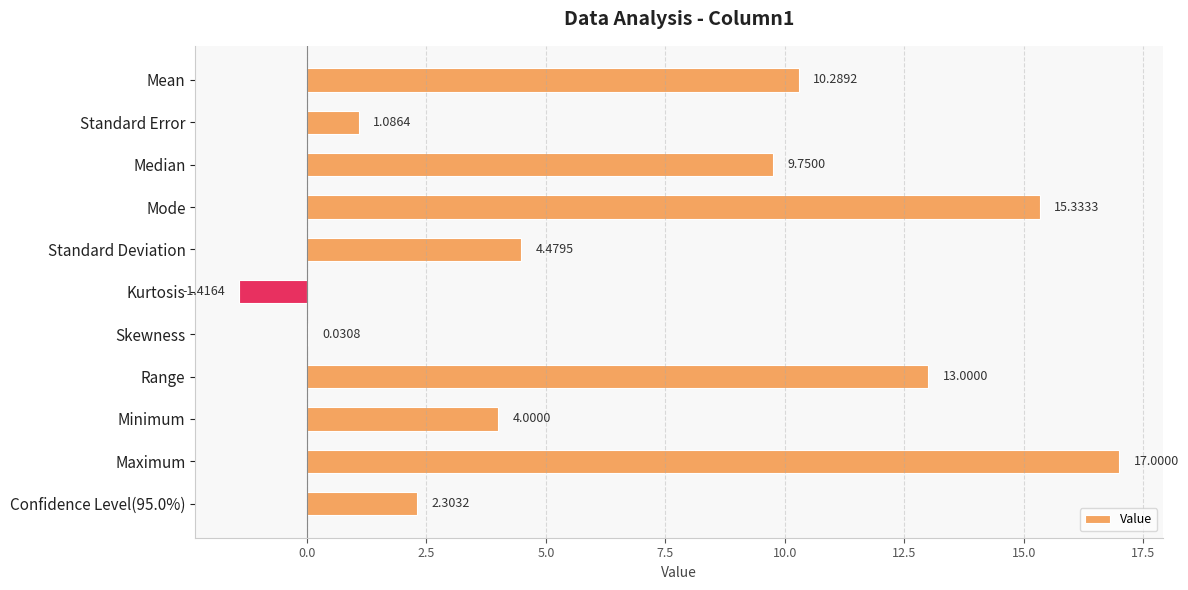

Which label corresponds to the largest value in the chart?

Maximum